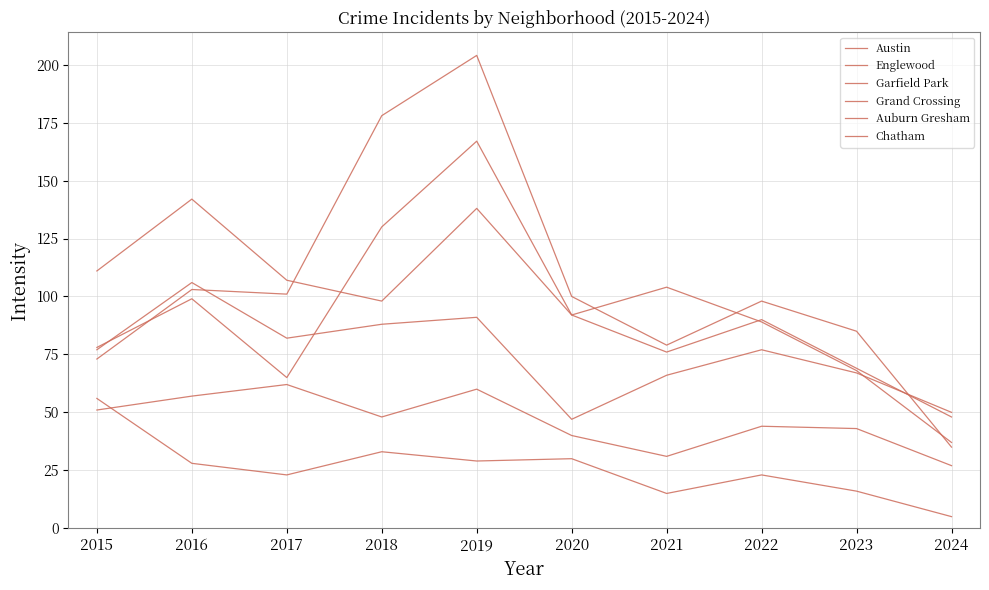

Reading right to left, transcribe all the data shown in this chart.

Austin: 2024=37	2023=68	2022=89	2021=104	2020=92	2019=167	2018=130	2017=65	2016=99	2015=78
Englewood: 2024=48	2023=69	2022=90	2021=76	2020=92	2019=138	2018=98	2017=107	2016=142	2015=111
Garfield Park: 2024=35	2023=85	2022=98	2021=79	2020=100	2019=204	2018=178	2017=101	2016=103	2015=73
Grand Crossing: 2024=50	2023=67	2022=77	2021=66	2020=47	2019=91	2018=88	2017=82	2016=106	2015=77
Auburn Gresham: 2024=5	2023=16	2022=23	2021=15	2020=30	2019=29	2018=33	2017=23	2016=28	2015=56
Chatham: 2024=27	2023=43	2022=44	2021=31	2020=40	2019=60	2018=48	2017=62	2016=57	2015=51